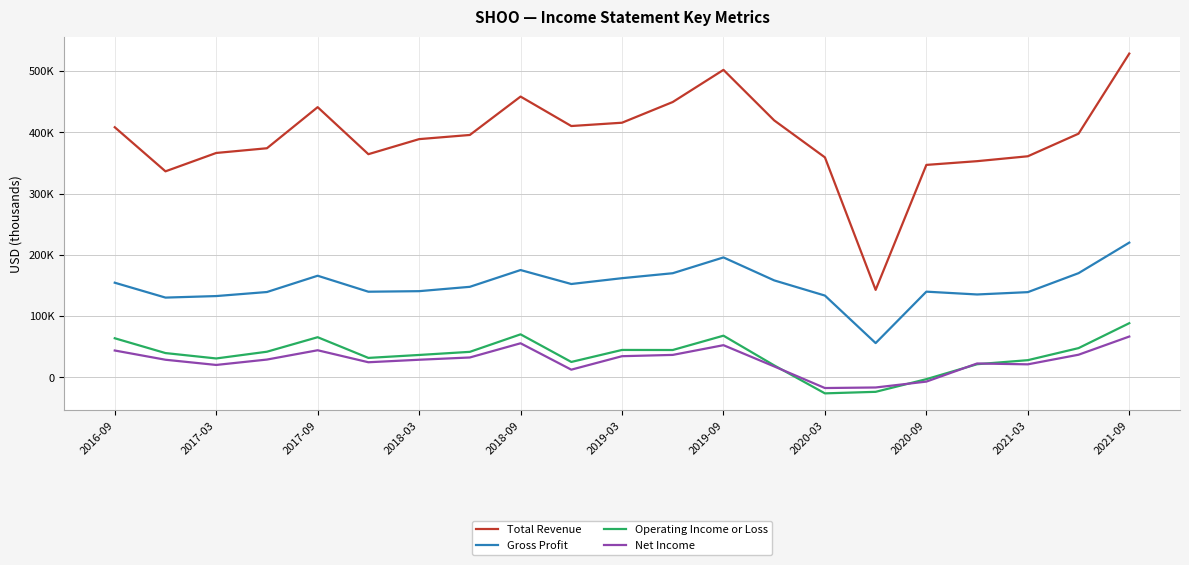

Does the chart have visible grid lines?

Yes